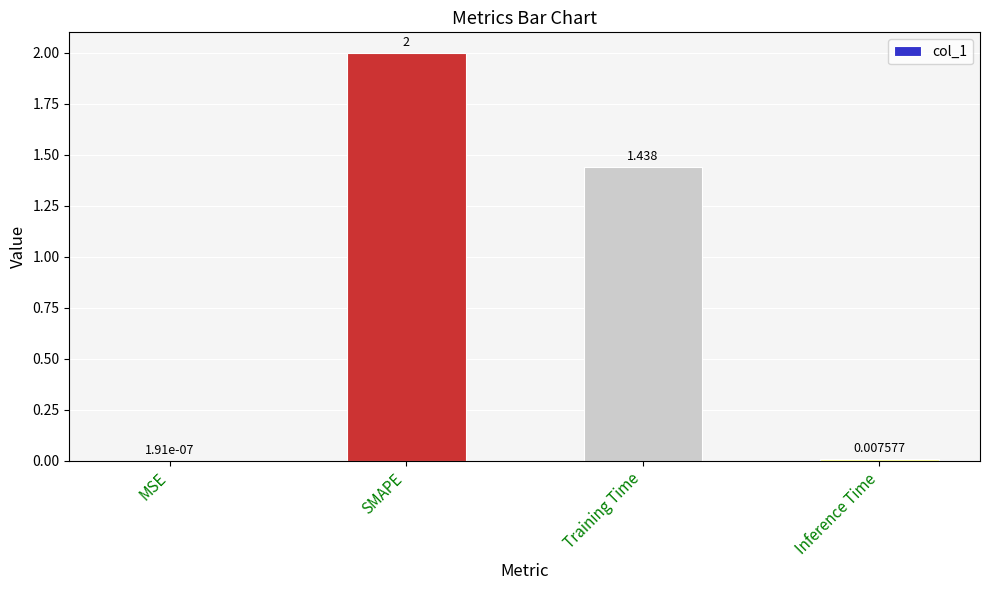

Which has a higher value, Training Time or SMAPE?

SMAPE